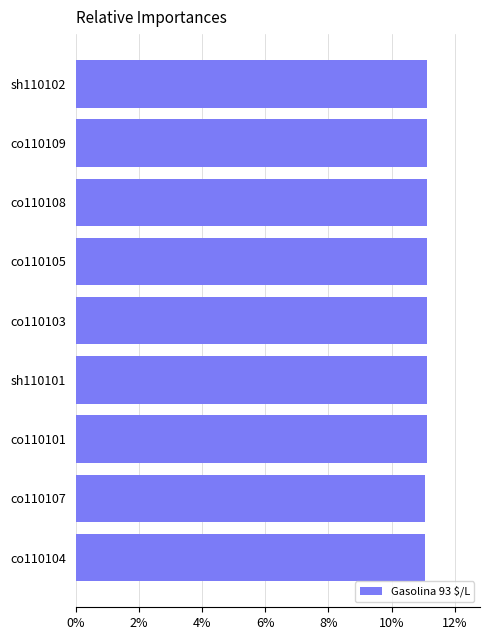

The chart shows a value of 2.5 at co110109. True or false?

False